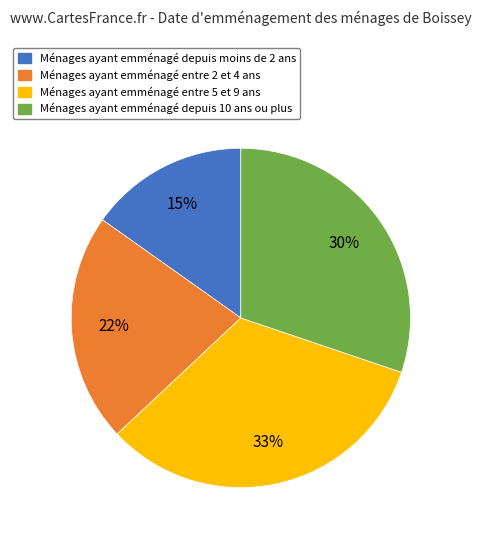

To the nearest percent, what percentage of the pie is Ménages ayant emménagé depuis 10 ans ou plus?

30%